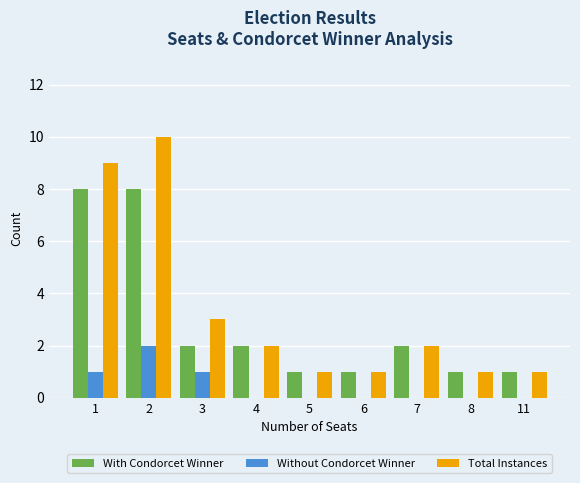

Is it true that Total Instances equals 3 at 3?

True